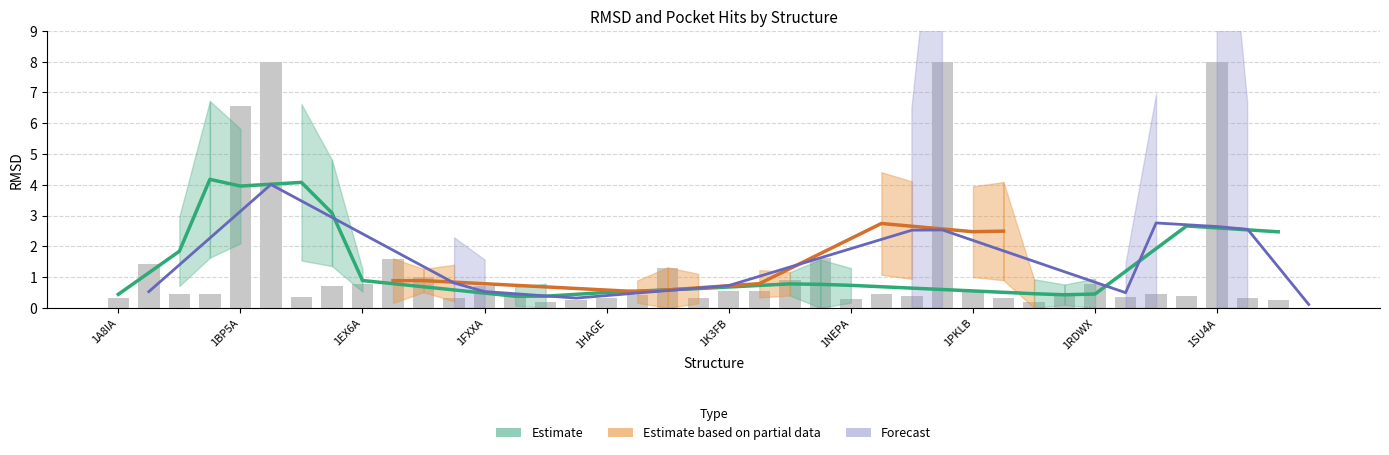

Reading left to right, transcribe all the data shown in this chart.

1A8IA=0.3	1ADEA=1.4	1ALBA=0.5	1ALVA=0.4	1BP5A=6.6	1CLLA=8.0	1DUBD=0.3	1ECJD=0.7	1EX6A=0.8	1EXMA=1.6	1FA9A=1.0	1FVRA=0.3	1FXXA=0.7	1G24D=0.4	1G4EB=0.2	1H09A=0.3	1HAGE=0.3	1HKAA=0.4	1HOOB=1.3	1IMFA=0.3	1K3FB=0.5	1K5HC=0.5	1KS9A=0.9	1MY1C=1.6	1NEPA=0.3	1NI6D=0.5	1NUWA=0.4	1OK8A=8.0	1PKLB=0.5	1PZTA=0.3	1QLWB=0.2	1R1WA=0.5	1RDWX=0.8	1RHBA=0.3	1RRGA=0.5	1RTCA=0.4	1SU4A=8.0	1SWXA=0.3	1TQOA=0.3	1UK2A=0.0